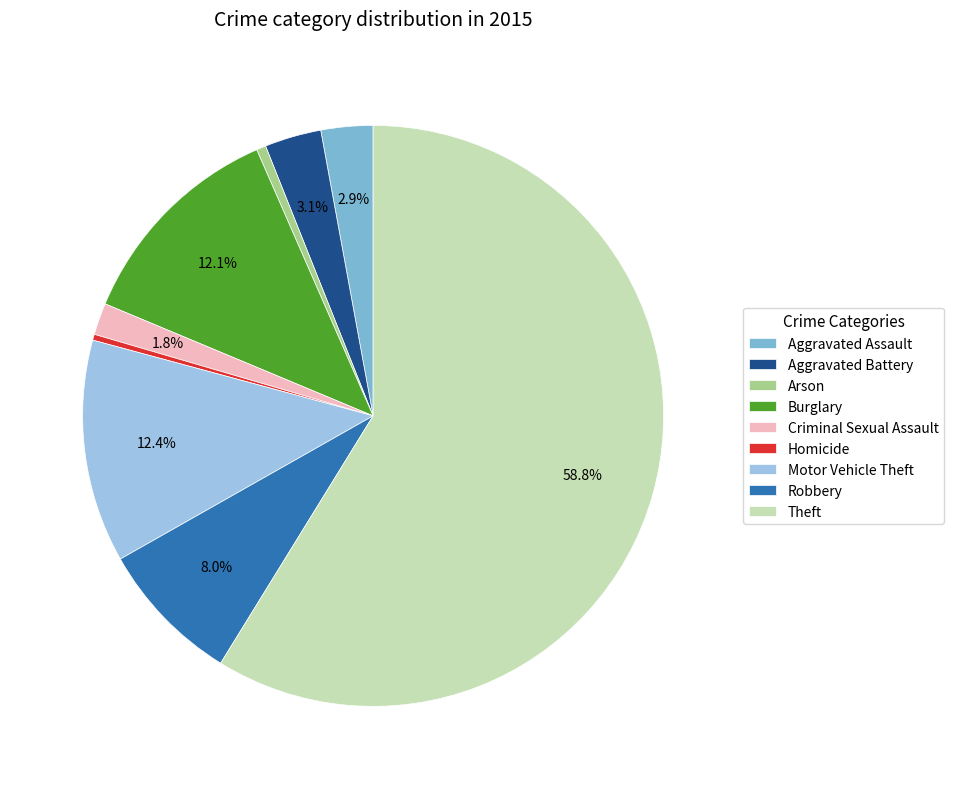

Count the number of slices in the pie.

9